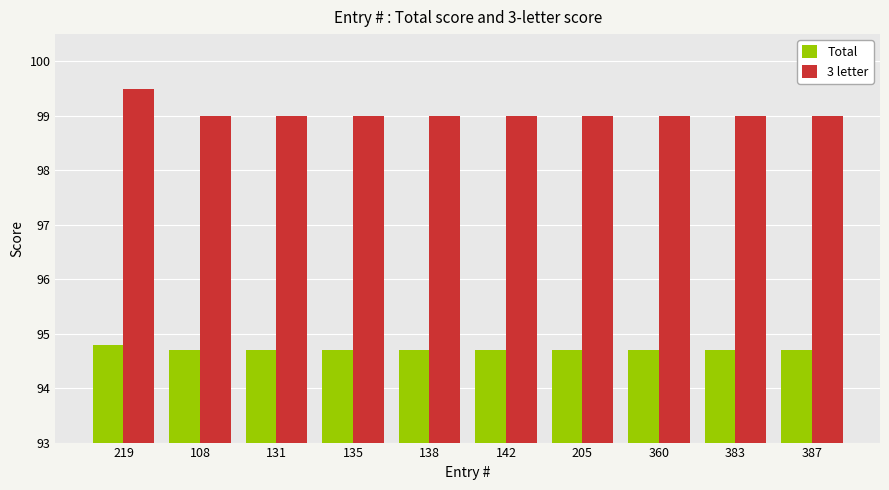

Reading left to right, what are all the values shown in this chart?

Total: 94.8	94.7	94.7	94.7	94.7	94.7	94.7	94.7	94.7	94.7
3 letter: 99.5	99.0	99.0	99.0	99.0	99.0	99.0	99.0	99.0	99.0